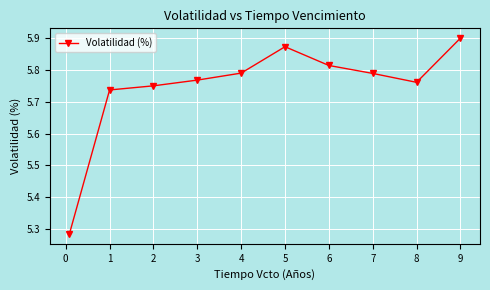

What is the sum of all values?

57.5